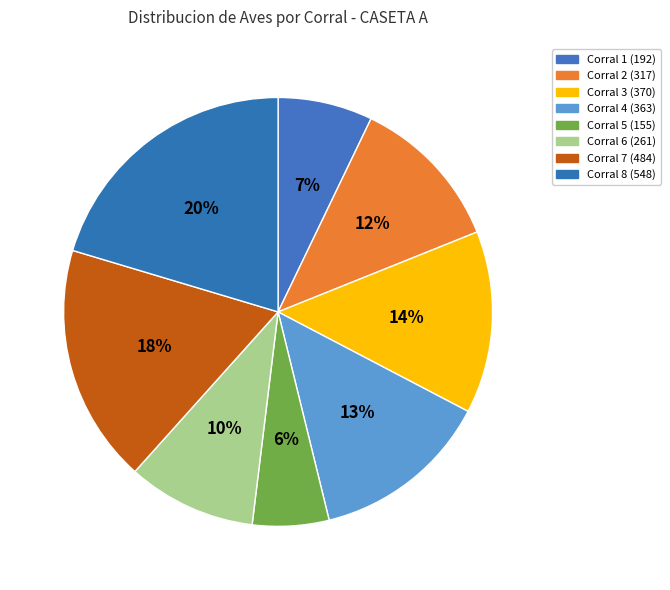

How much of the chart is everything except Corral 7 (484)?

82.0%